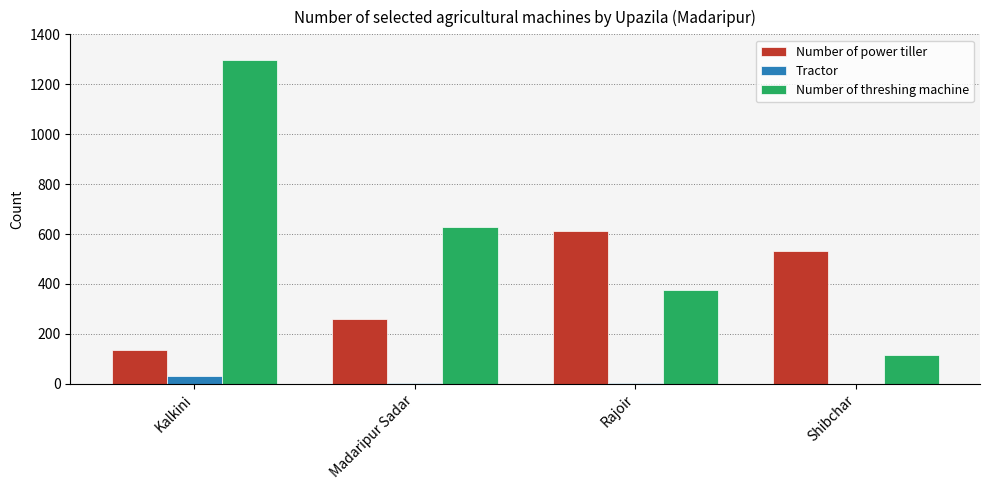

What is the sum of all Number of power tiller values?

1538